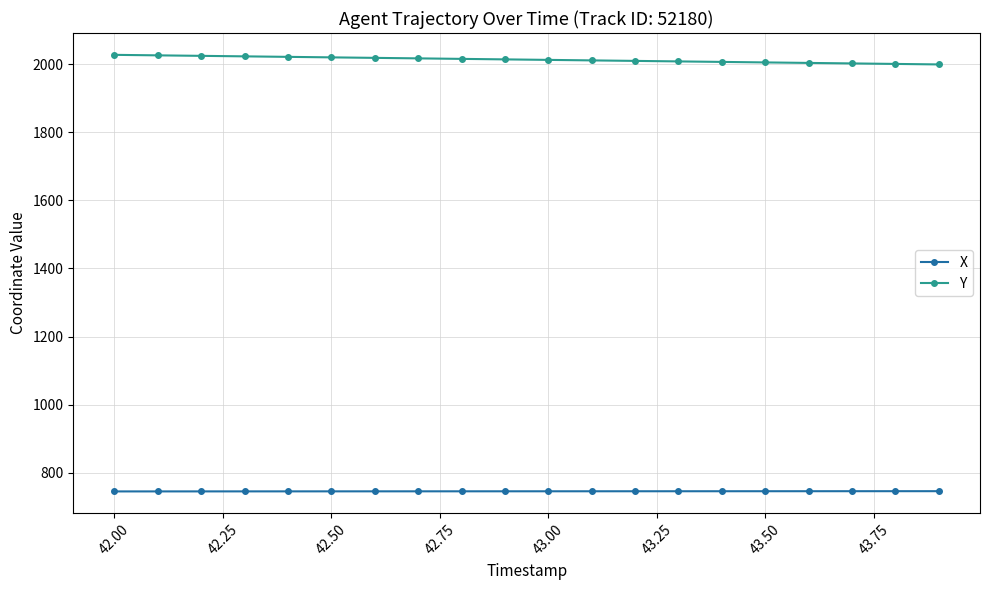

What is the sum of all X values?

14919.4